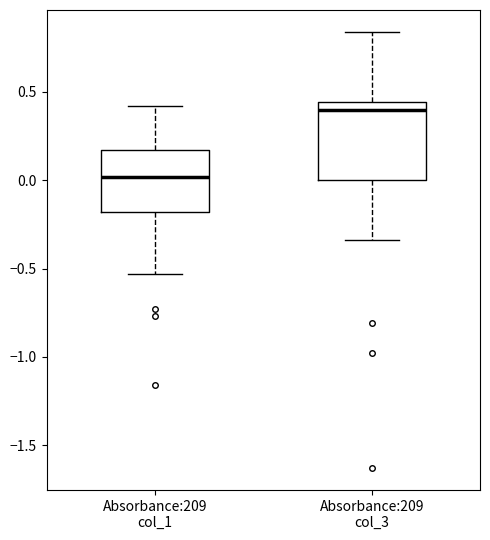

Which box has the lowest median line?

Absorbance:209 col_1